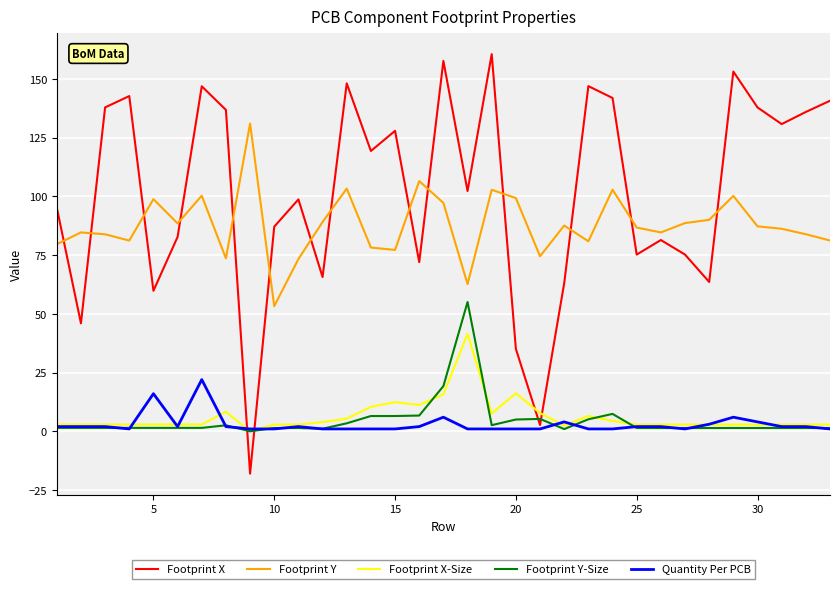

What is the minimum value shown in the chart?

-18.0